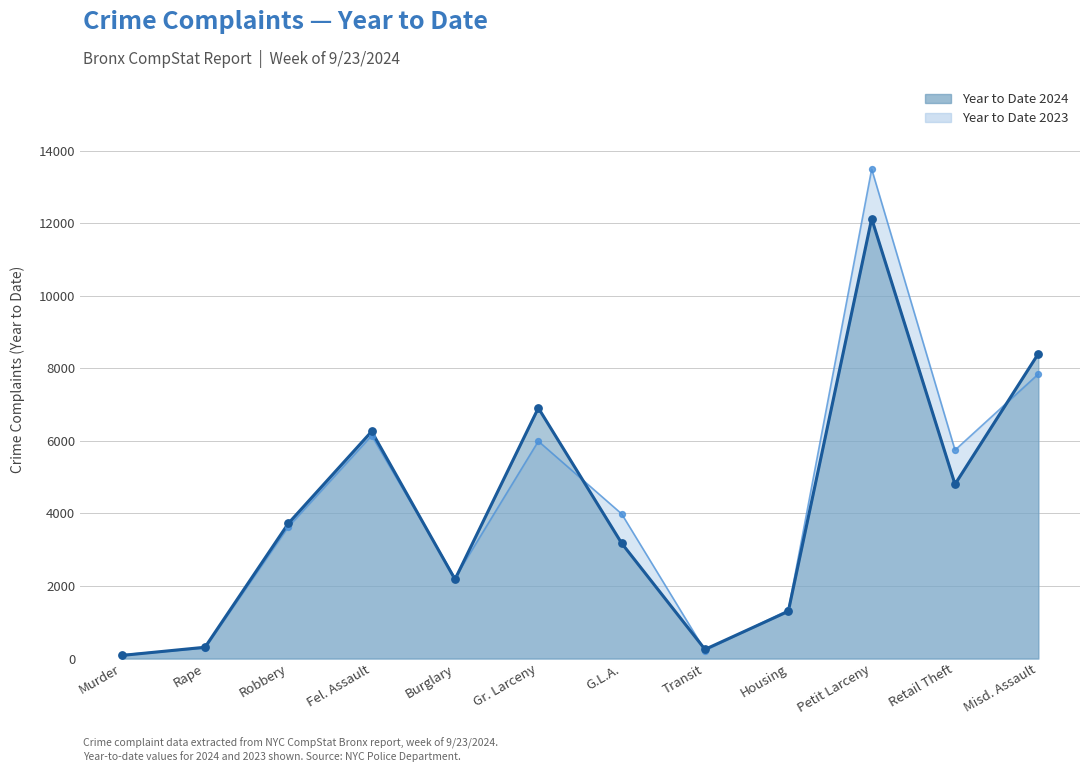

What is the total value across all series at Murder?

190